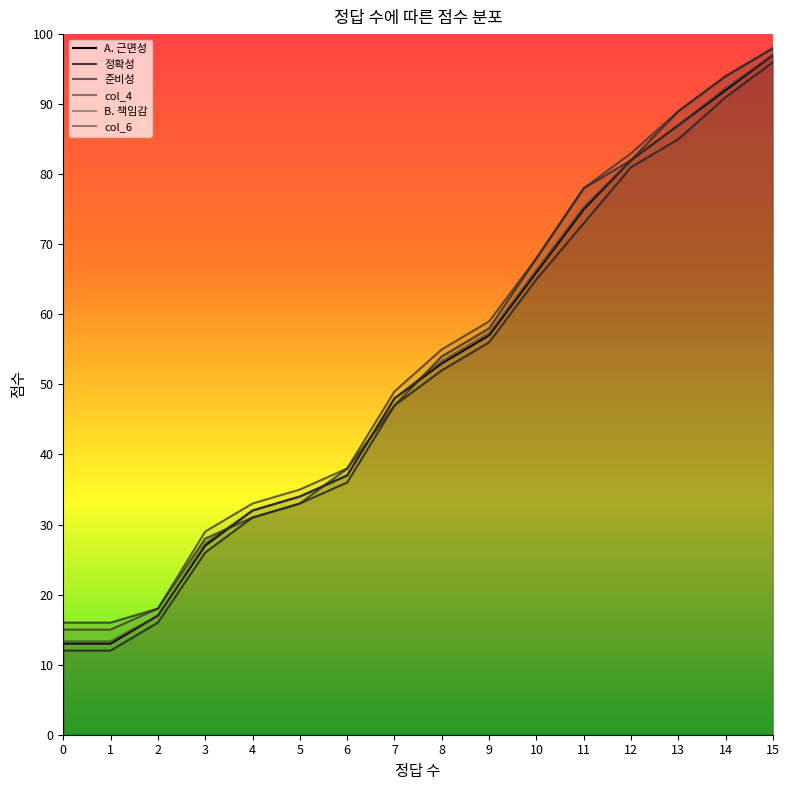

What is the average value of the col_4 series?

52.0